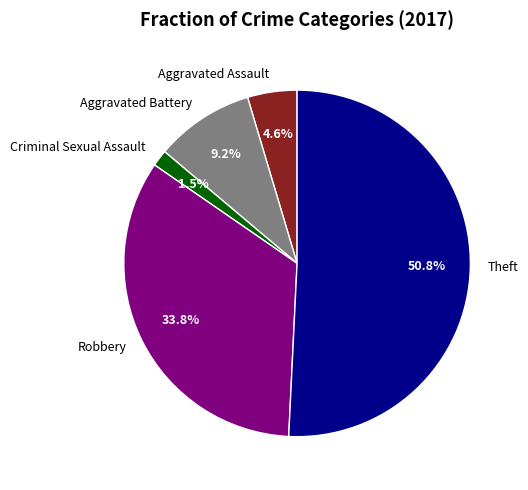

How many slices are in this pie chart?

5